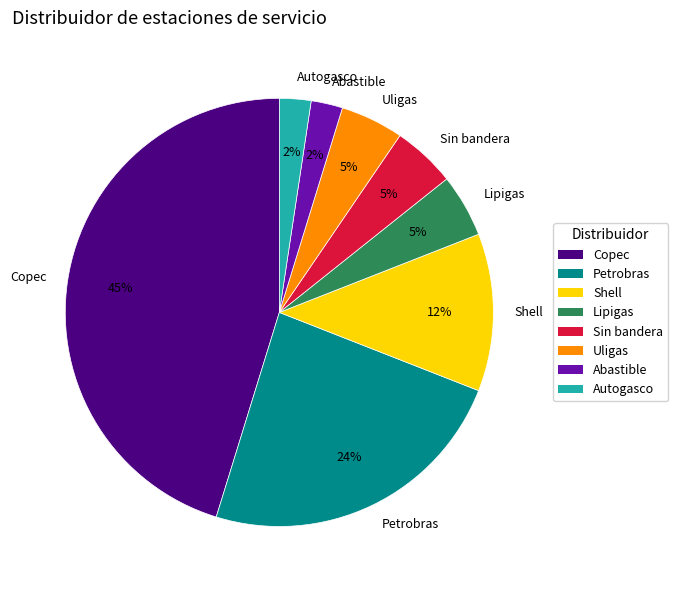

To the nearest percent, what portion does Uligas represent?

5%